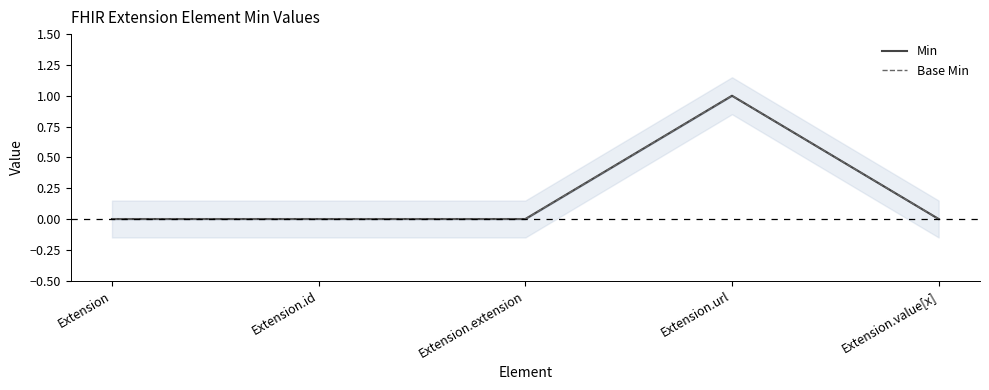

What is the label of the 5th point from the right?

Extension